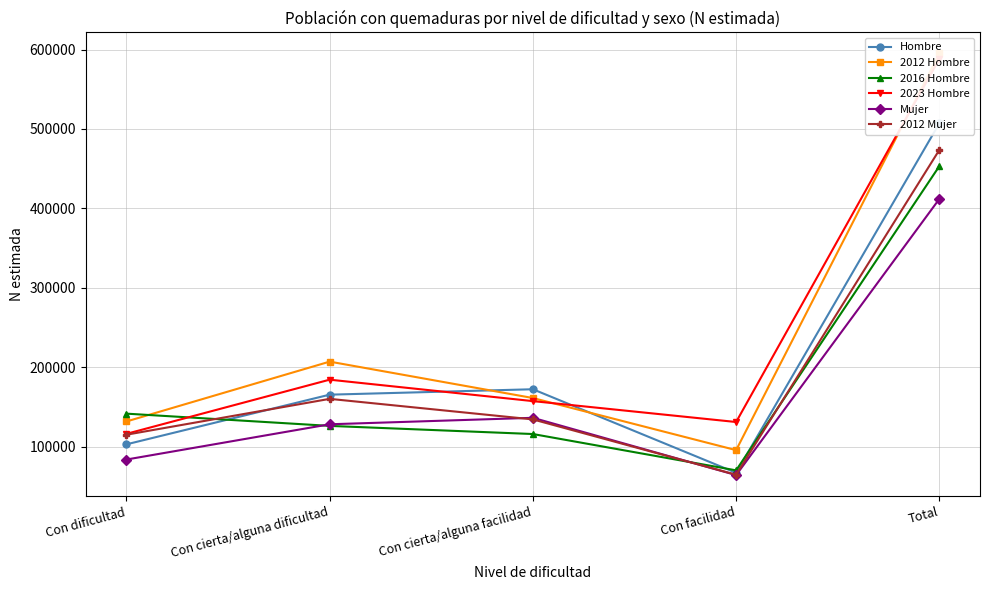

Where is the first local maximum for Mujer?

Con cierta/alguna facilidad